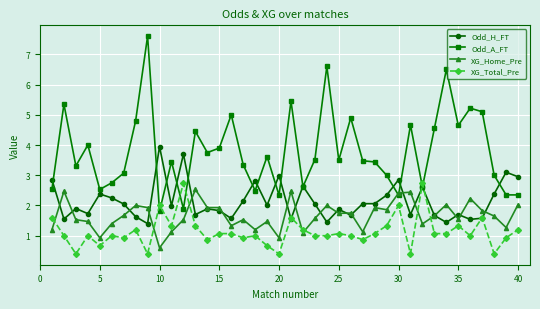

True or false: Odd_H_FT has more than 0 interior local peaks.

True